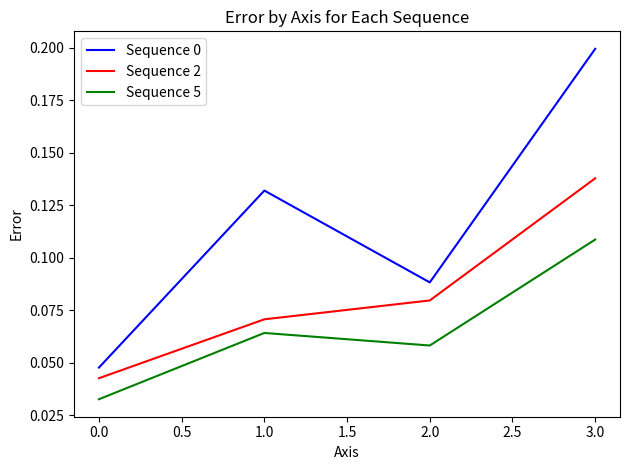

At which category is the sum across all series the highest?

3.0